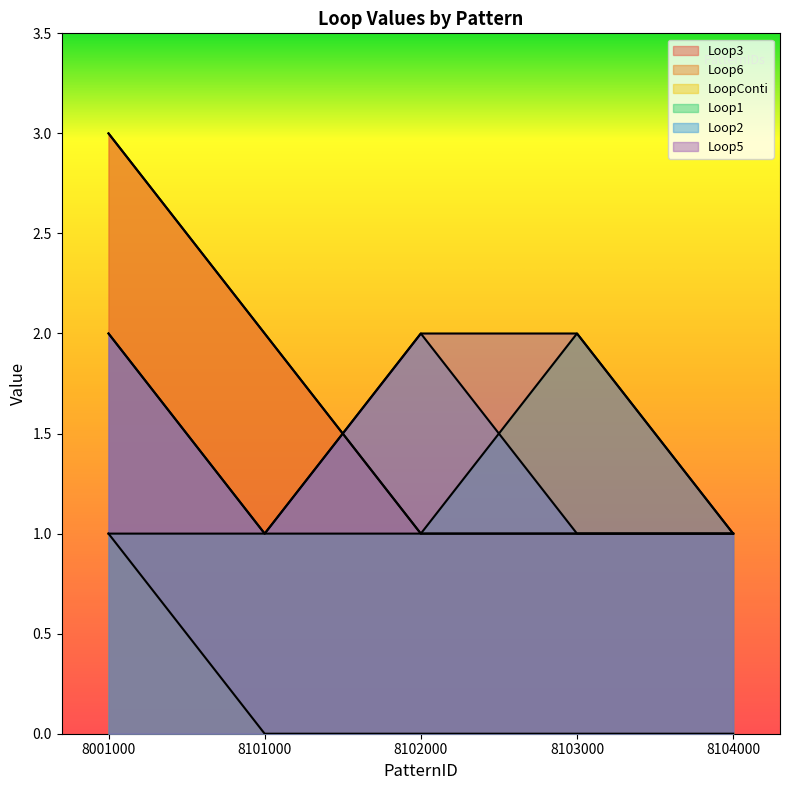

How many data points in Loop6 are above 1?

2